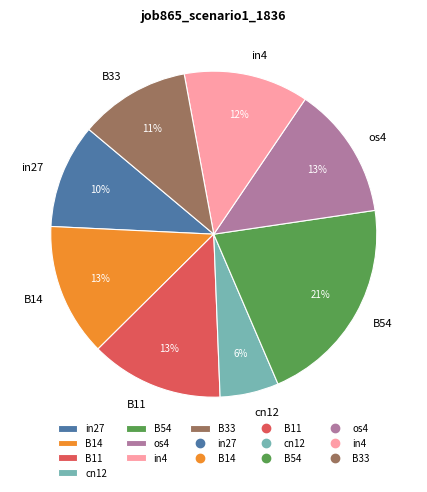

To the nearest percent, what is the difference between the largest and smallest slice percentages?

15%